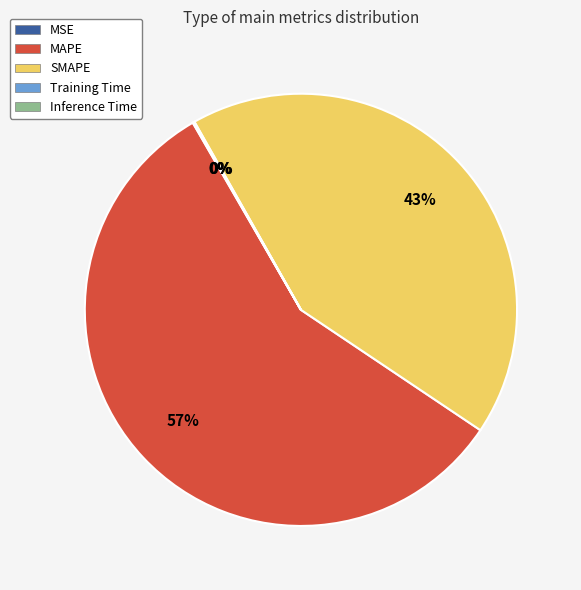

What is the largest slice in the pie chart?

MAPE